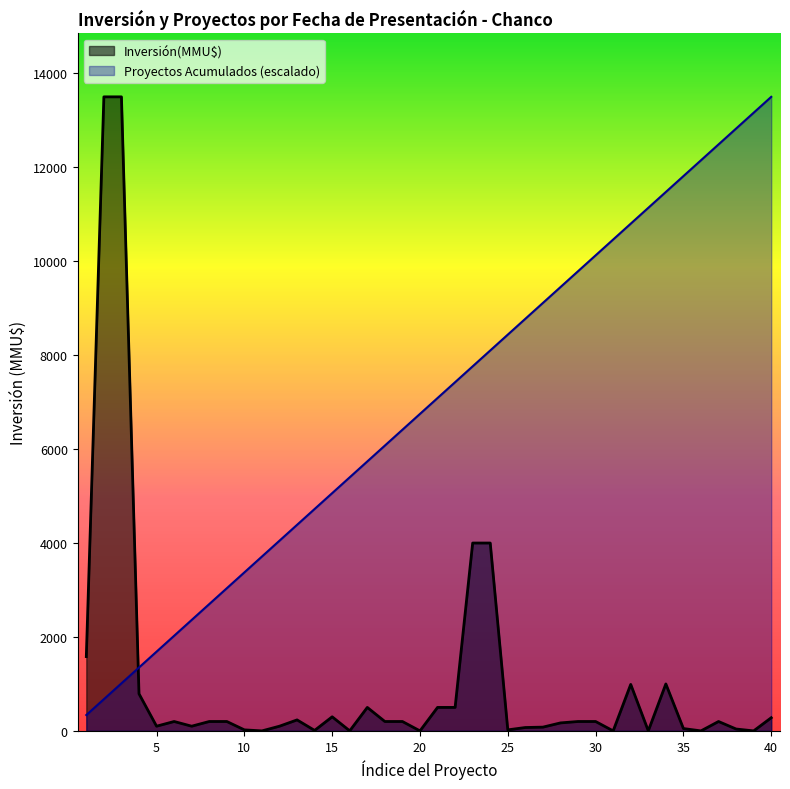

What is the highest value of the Proyectos Acumulados (escalado) series?

13500.0